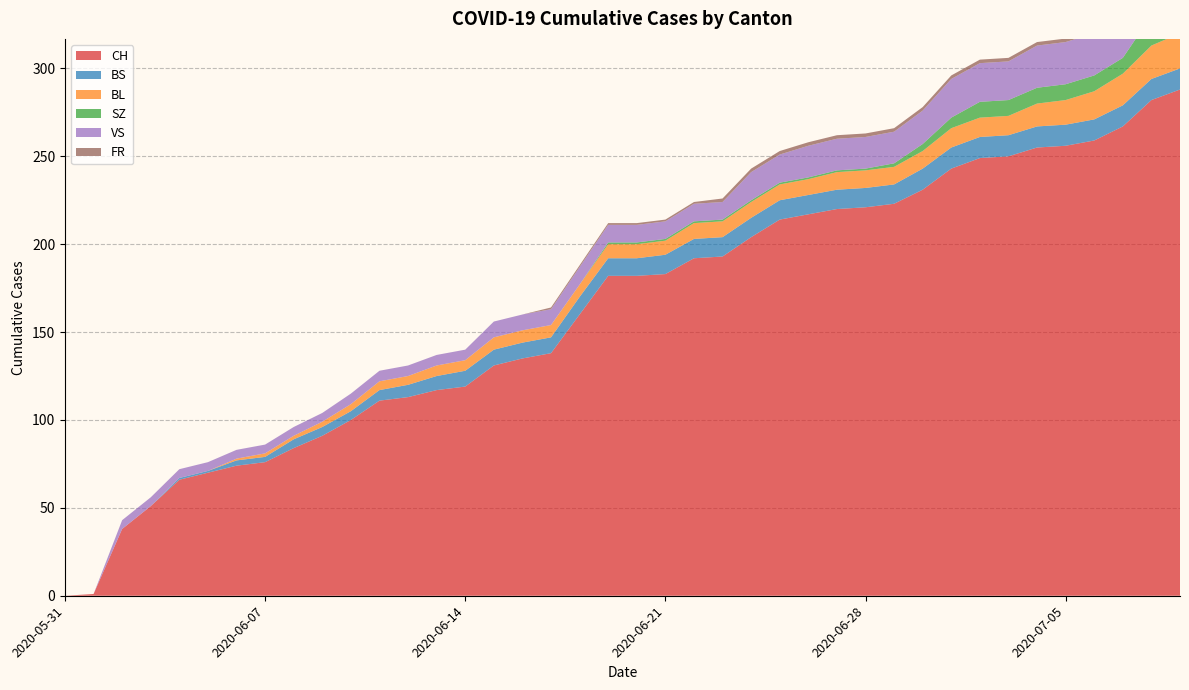

Reading right to left, list all the values displayed in this chart.

CH: 2020-07-09=288	2020-07-08=282	2020-07-07=267	2020-07-06=259	2020-07-05=256	2020-07-04=255	2020-07-03=250	2020-07-02=249	2020-07-01=243	2020-06-30=231	2020-06-29=223	2020-06-28=221	2020-06-27=220	2020-06-26=217	2020-06-25=214	2020-06-24=204	2020-06-23=193	2020-06-22=192	2020-06-21=183	2020-06-20=182	2020-06-19=182	2020-06-18=160	2020-06-17=138	2020-06-16=135	2020-06-15=131	2020-06-14=119	2020-06-13=117	2020-06-12=113	2020-06-11=111	2020-06-10=100	2020-06-09=91	2020-06-08=84	2020-06-07=76	2020-06-06=74	2020-06-05=70	2020-06-04=66	2020-06-03=51	2020-06-02=38	2020-06-01=1	2020-05-31=0
BS: 2020-07-09=12	2020-07-08=12	2020-07-07=12	2020-07-06=12	2020-07-05=12	2020-07-04=12	2020-07-03=12	2020-07-02=12	2020-07-01=12	2020-06-30=12	2020-06-29=11	2020-06-28=11	2020-06-27=11	2020-06-26=11	2020-06-25=11	2020-06-24=11	2020-06-23=11	2020-06-22=11	2020-06-21=11	2020-06-20=10	2020-06-19=10	2020-06-18=10	2020-06-17=9	2020-06-16=9	2020-06-15=9	2020-06-14=9	2020-06-13=8	2020-06-12=7	2020-06-11=6	2020-06-10=5	2020-06-09=5	2020-06-08=5	2020-06-07=3	2020-06-06=3	2020-06-05=1	2020-06-04=1	2020-06-03=0	2020-06-02=0	2020-06-01=0	2020-05-31=0
BL: 2020-07-09=20	2020-07-08=19	2020-07-07=18	2020-07-06=16	2020-07-05=14	2020-07-04=13	2020-07-03=11	2020-07-02=11	2020-07-01=11	2020-06-30=10	2020-06-29=10	2020-06-28=10	2020-06-27=10	2020-06-26=9	2020-06-25=9	2020-06-24=9	2020-06-23=9	2020-06-22=9	2020-06-21=8	2020-06-20=8	2020-06-19=8	2020-06-18=7	2020-06-17=7	2020-06-16=7	2020-06-15=7	2020-06-14=6	2020-06-13=6	2020-06-12=5	2020-06-11=5	2020-06-10=4	2020-06-09=3	2020-06-08=2	2020-06-07=2	2020-06-06=1	2020-06-05=0	2020-06-04=0	2020-06-03=0	2020-06-02=0	2020-06-01=0	2020-05-31=0
SZ: 2020-07-09=17	2020-07-08=17	2020-07-07=9	2020-07-06=9	2020-07-05=9	2020-07-04=9	2020-07-03=9	2020-07-02=9	2020-07-01=6	2020-06-30=4	2020-06-29=2	2020-06-28=1	2020-06-27=1	2020-06-26=1	2020-06-25=1	2020-06-24=1	2020-06-23=1	2020-06-22=1	2020-06-21=1	2020-06-20=1	2020-06-19=1	2020-06-18=0	2020-06-17=0	2020-06-16=0	2020-06-15=0	2020-06-14=0	2020-06-13=0	2020-06-12=0	2020-06-11=0	2020-06-10=0	2020-06-09=0	2020-06-08=0	2020-06-07=0	2020-06-06=0	2020-06-05=0	2020-06-04=0	2020-06-03=0	2020-06-02=0	2020-06-01=0	2020-05-31=0
VS: 2020-07-09=31	2020-07-08=29	2020-07-07=26	2020-07-06=24	2020-07-05=24	2020-07-04=24	2020-07-03=22	2020-07-02=22	2020-07-01=22	2020-06-30=19	2020-06-29=18	2020-06-28=18	2020-06-27=18	2020-06-26=18	2020-06-25=16	2020-06-24=16	2020-06-23=10	2020-06-22=10	2020-06-21=10	2020-06-20=10	2020-06-19=10	2020-06-18=10	2020-06-17=9	2020-06-16=9	2020-06-15=9	2020-06-14=6	2020-06-13=6	2020-06-12=6	2020-06-11=6	2020-06-10=6	2020-06-09=5	2020-06-08=5	2020-06-07=5	2020-06-06=5	2020-06-05=5	2020-06-04=5	2020-06-03=5	2020-06-02=5	2020-06-01=0	2020-05-31=0
FR: 2020-07-09=2	2020-07-08=2	2020-07-07=2	2020-07-06=2	2020-07-05=2	2020-07-04=2	2020-07-03=2	2020-07-02=2	2020-07-01=2	2020-06-30=2	2020-06-29=2	2020-06-28=2	2020-06-27=2	2020-06-26=2	2020-06-25=2	2020-06-24=2	2020-06-23=2	2020-06-22=1	2020-06-21=1	2020-06-20=1	2020-06-19=1	2020-06-18=1	2020-06-17=1	2020-06-16=0	2020-06-15=0	2020-06-14=0	2020-06-13=0	2020-06-12=0	2020-06-11=0	2020-06-10=0	2020-06-09=0	2020-06-08=0	2020-06-07=0	2020-06-06=0	2020-06-05=0	2020-06-04=0	2020-06-03=0	2020-06-02=0	2020-06-01=0	2020-05-31=0